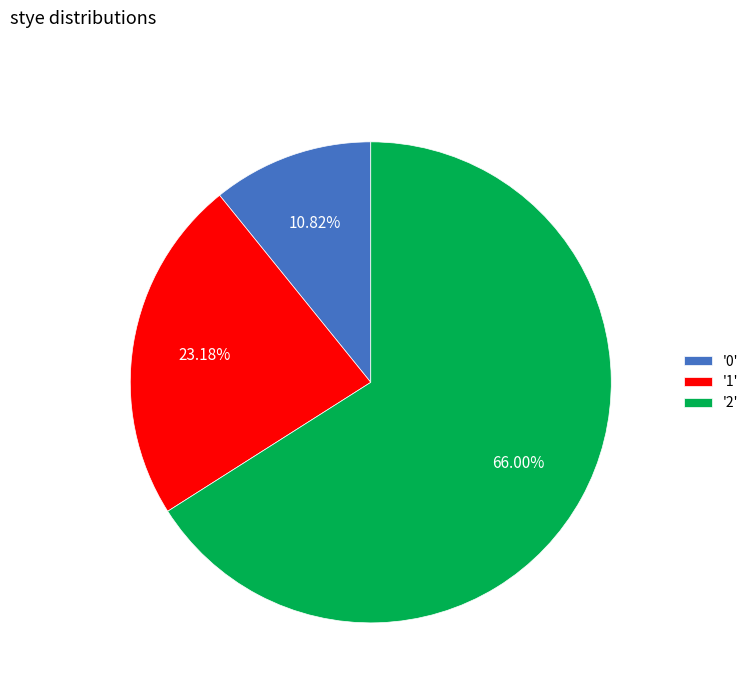

Combined, do '1' and '2' account for over 50%?

Yes